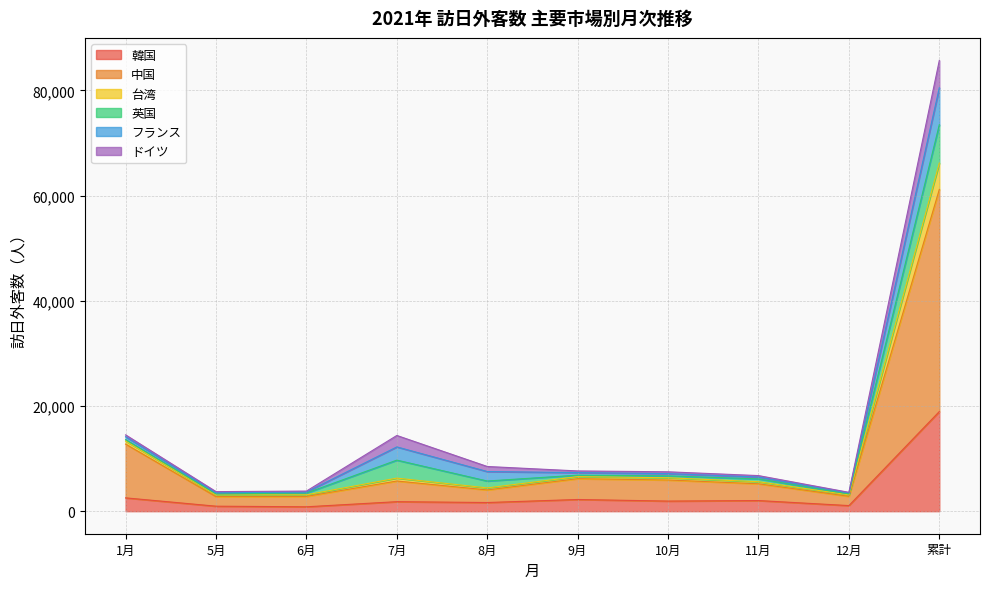

How many data points does each series have?

10